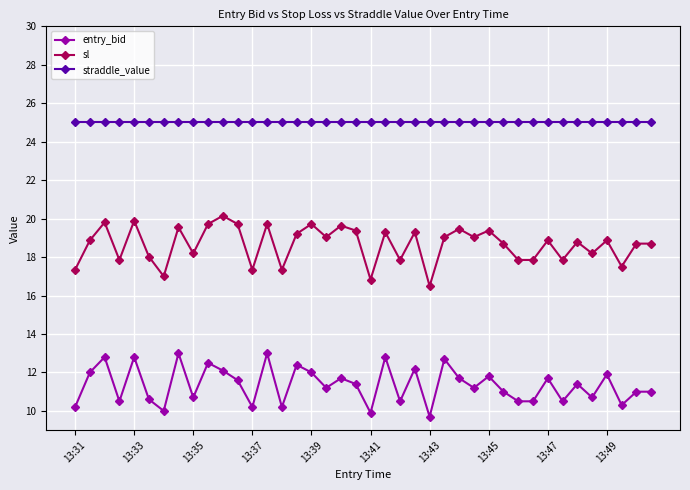

Reading right to left, what are all the values shown in this chart?

entry_bid: 11.0	11.0	10.3	11.9	10.7	11.4	10.5	11.7	10.5	10.5	11.0	11.8	11.2	11.7	12.7	9.7	12.2	10.5	12.8	9.9	11.4	11.7	11.2	12.0	12.4	10.2	13.0	10.2	11.6	12.1	12.5	10.7	13.0	10.0	10.6	12.8	10.5	12.8	12.0	10.2
sl: 18.7	18.7	17.5	18.9	18.2	18.8	17.9	18.9	17.9	17.9	18.7	19.4	19.0	19.5	19.0	16.5	19.3	17.9	19.3	16.8	19.4	19.6	19.0	19.7	19.2	17.3	19.7	17.3	19.7	20.1	19.7	18.2	19.6	17.0	18.0	19.9	17.9	19.8	18.9	17.3
straddle_value: 25.1	25.1	25.1	25.1	25.1	25.1	25.1	25.1	25.1	25.1	25.1	25.1	25.1	25.1	25.1	25.1	25.1	25.1	25.1	25.1	25.1	25.1	25.1	25.1	25.1	25.1	25.1	25.1	25.1	25.1	25.1	25.1	25.1	25.1	25.1	25.1	25.1	25.1	25.1	25.1